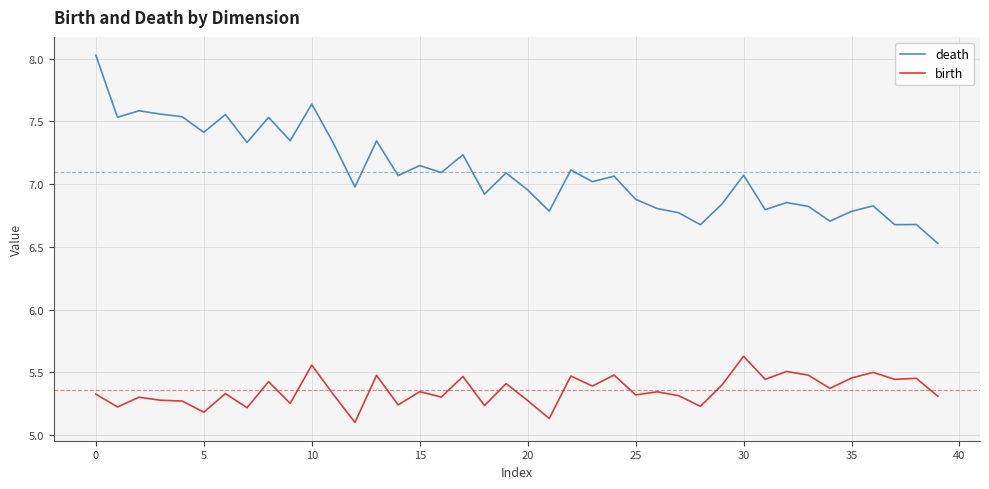

Which series has the largest total across all categories?

death